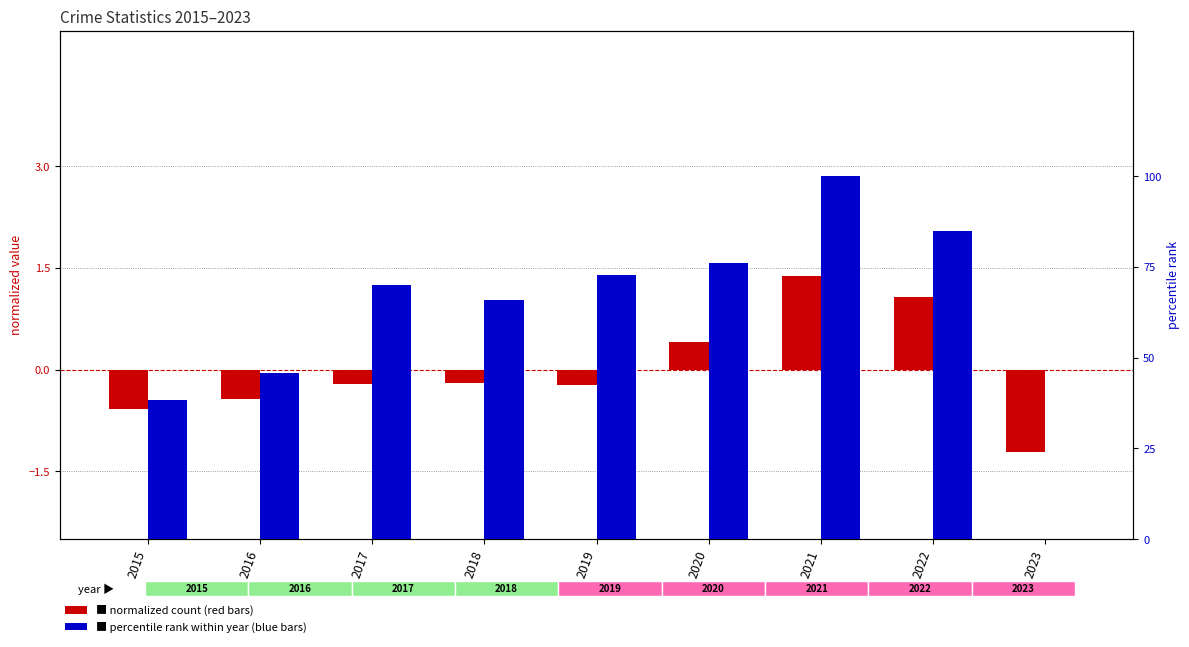

What is the total value across all series at 2019?

72.5